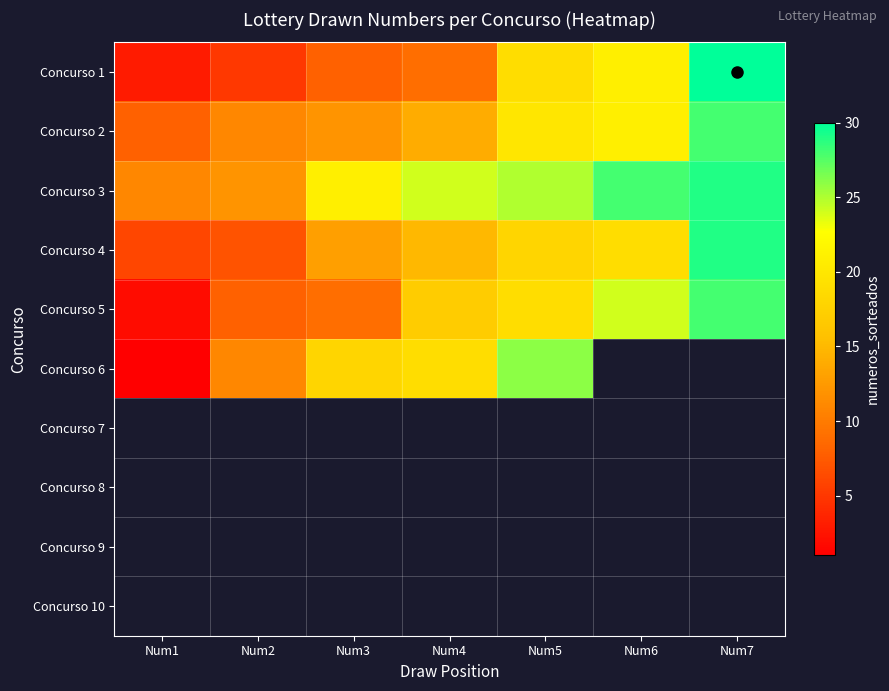

True or false: Concurso 5 has a value of 24.0 at Num6.

True